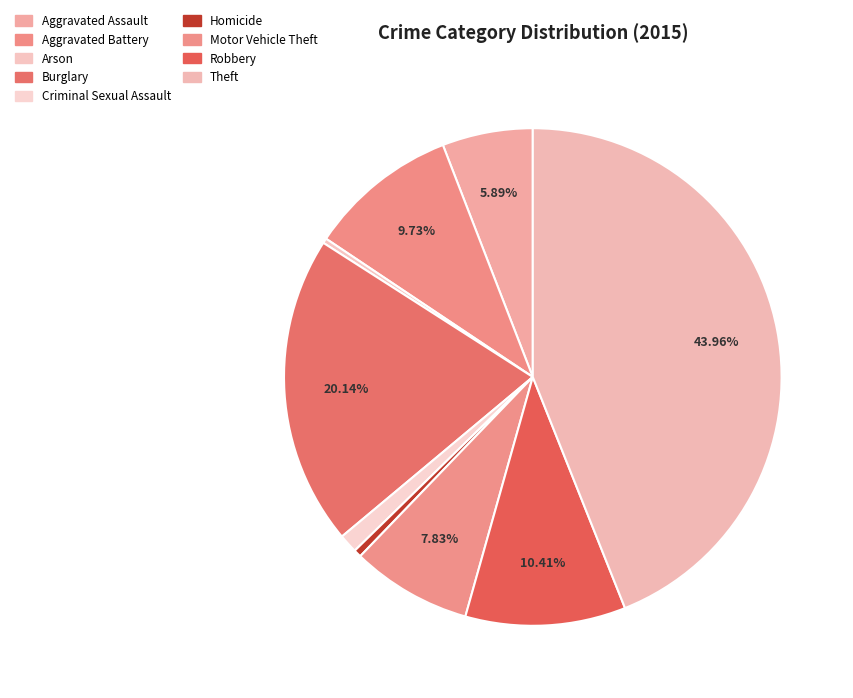

Is Burglary the majority of the pie?

No